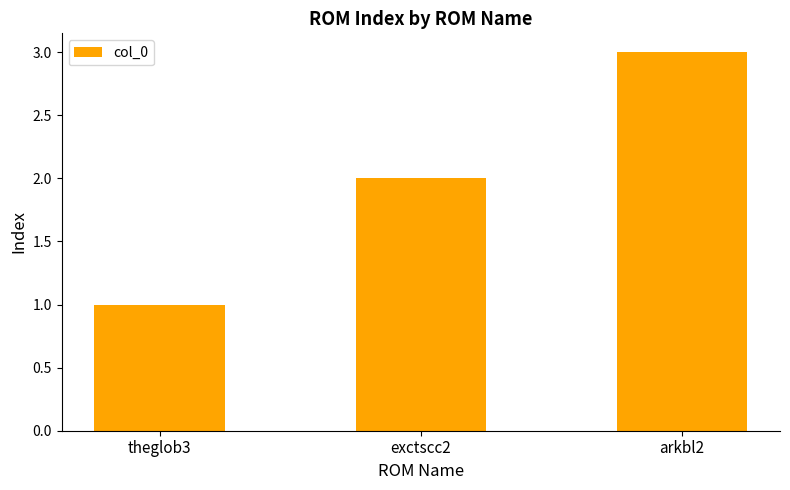

What is the label of the 1st bar from the right?

arkbl2